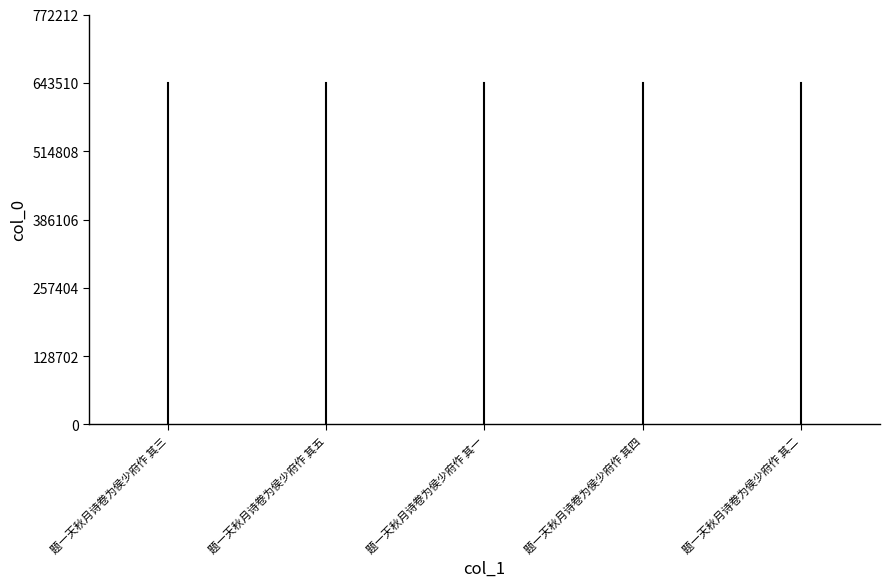

What is the value of the 2nd point from the left?

643510